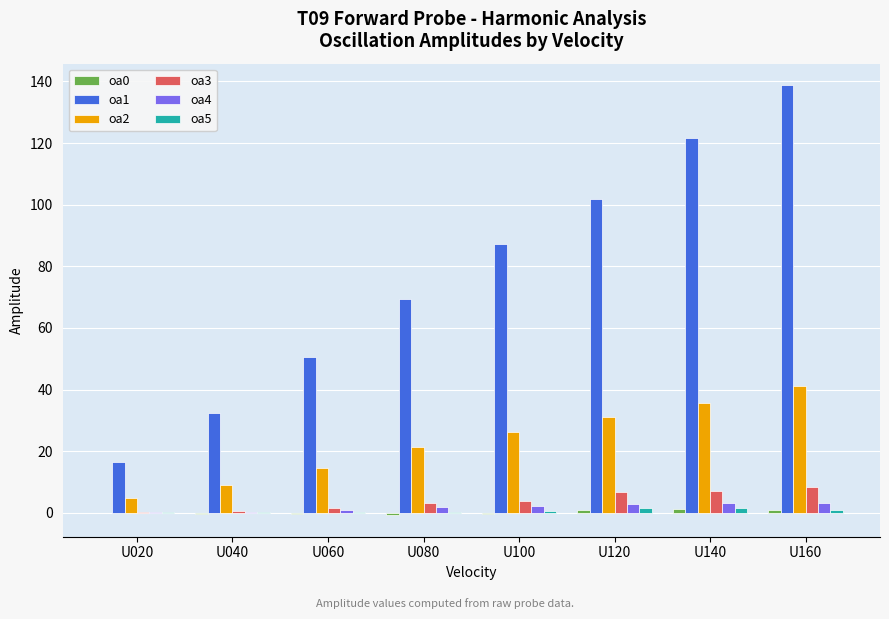

At which category is the sum across all series the highest?

U160